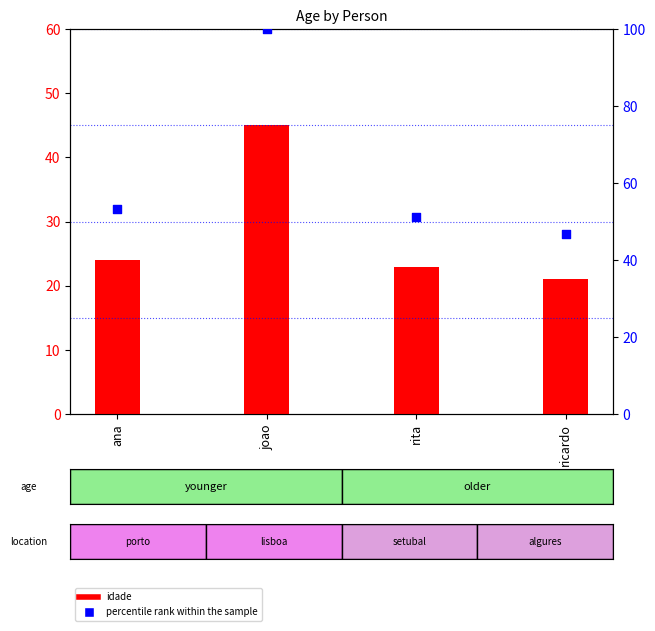

At how many categories does at least one series exceed 62?

1